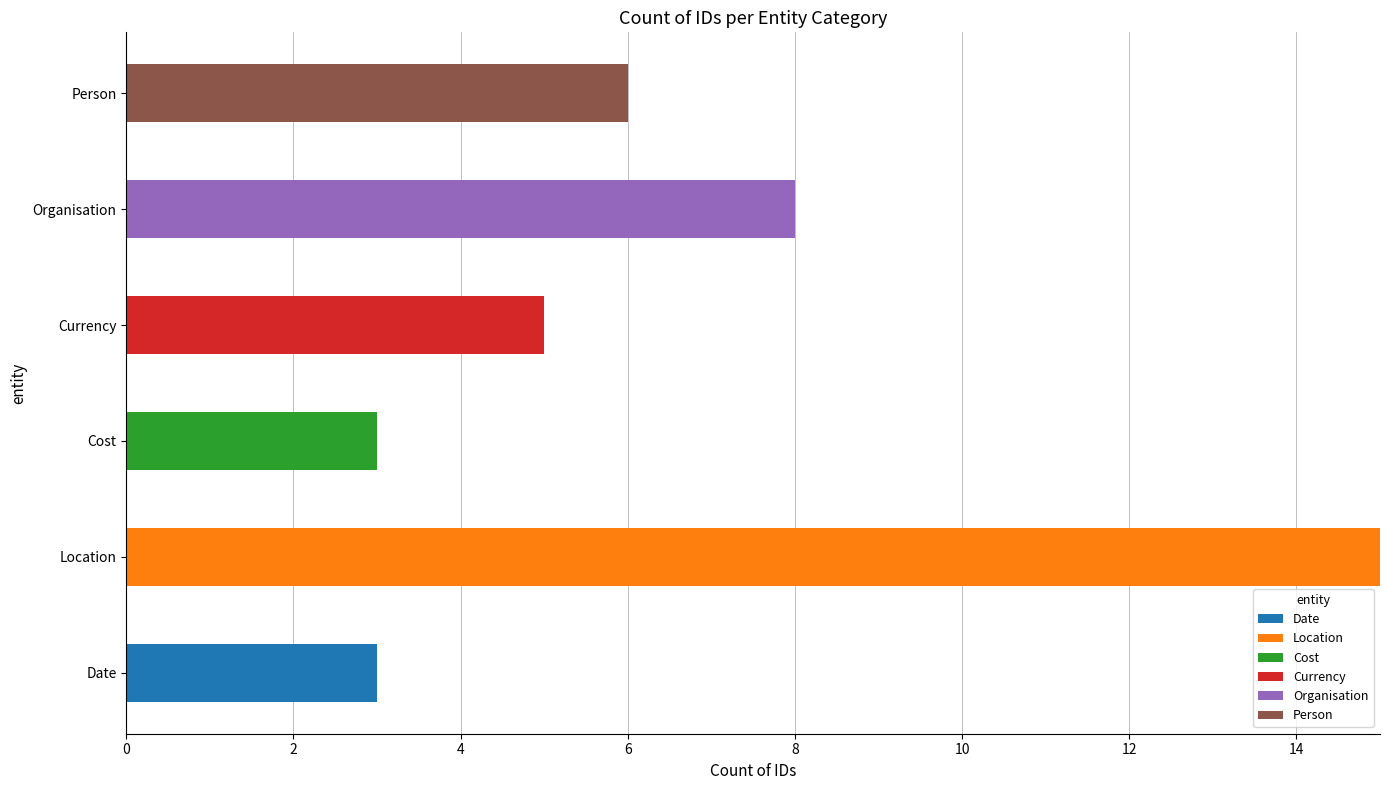

What is the total value across all series at Organisation?

8